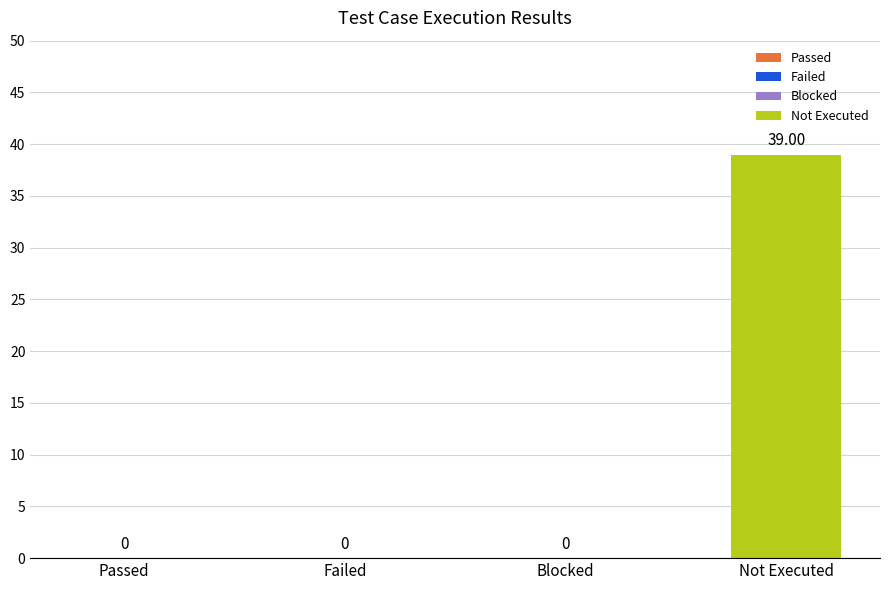

Rank the series at 测试结果1 from highest to lowest value.

Not Executed, Passed, Failed, Blocked